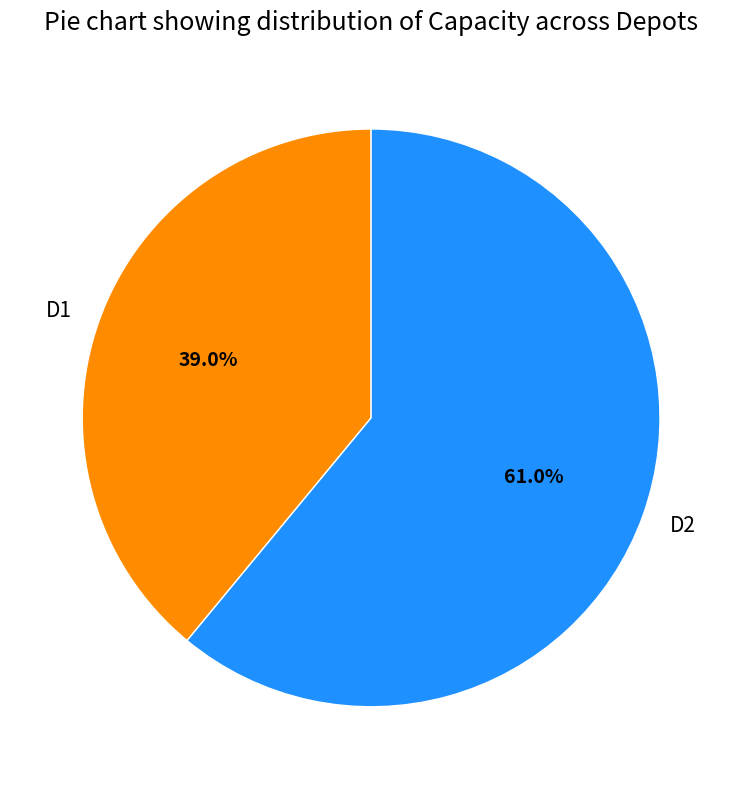

To the nearest percent, what is the average slice percentage?

50%